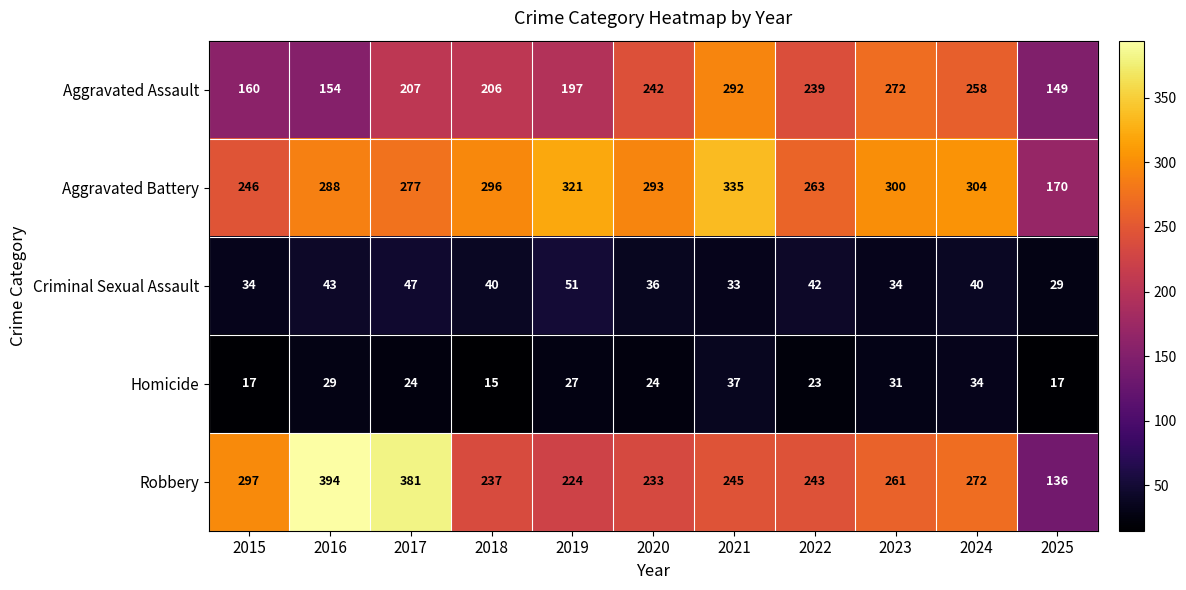

At which label is Robbery closest to 265?

2023